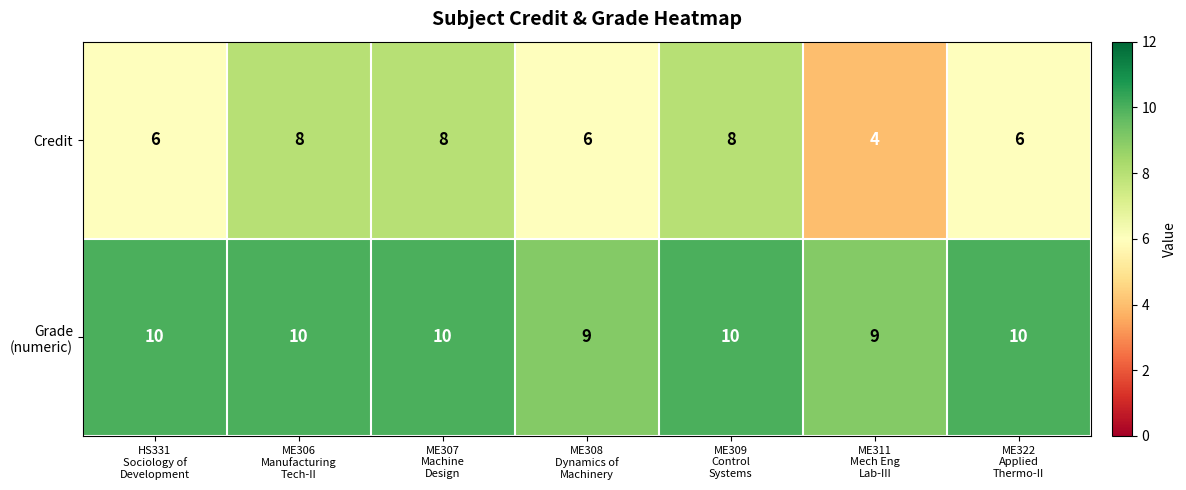

What is the difference between the maximum and minimum values in the Credit series?

4